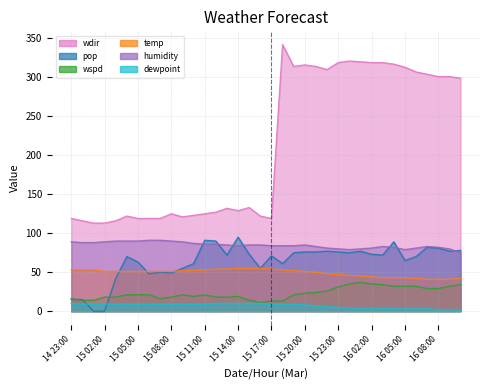

What is the sum of all wdir values?

7648